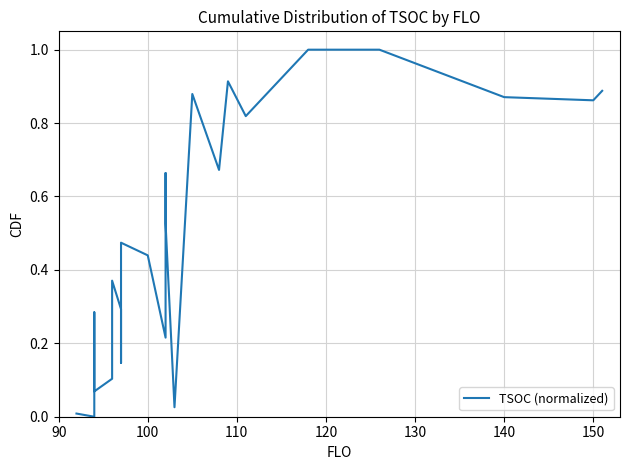

What is the greatest value displayed?

1.0